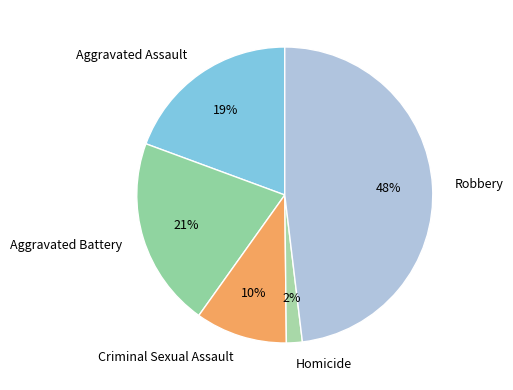

Is there any slice that represents more than half of the pie?

No